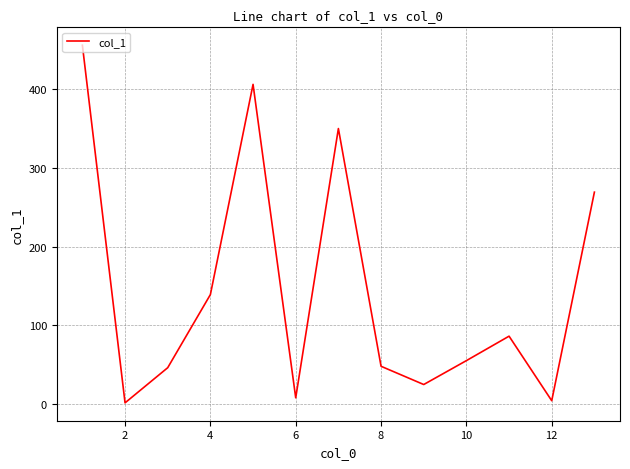

What is the maximum value shown in the chart?

456.3